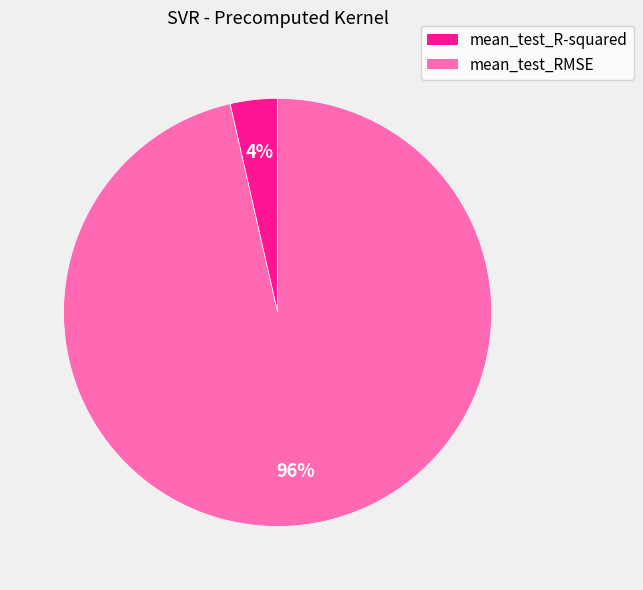

Count the number of slices in the pie.

2